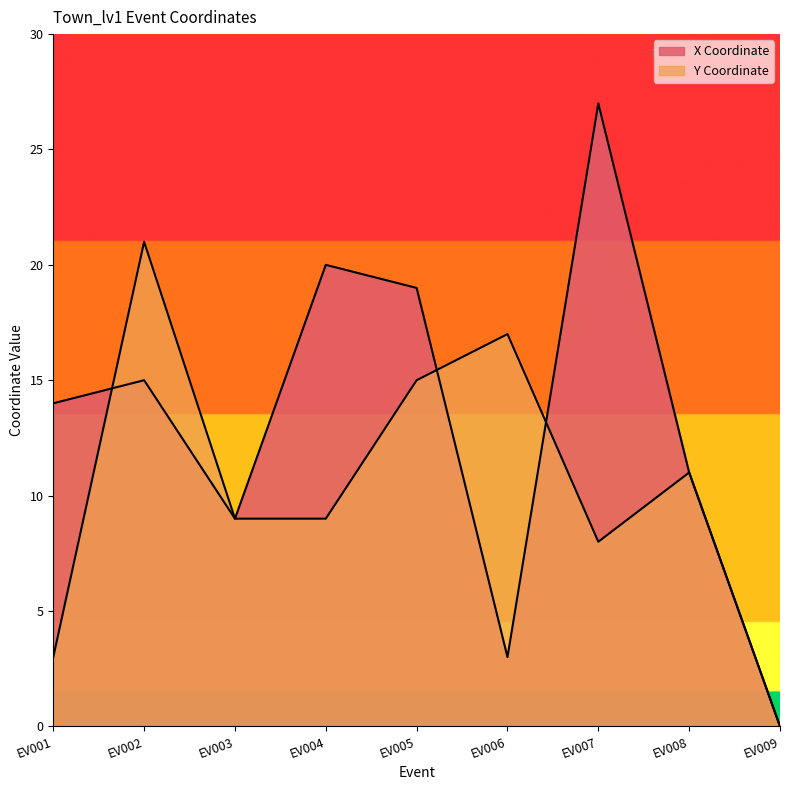

In Y Coordinate, how many points are higher than both neighbors (excluding endpoints)?

3